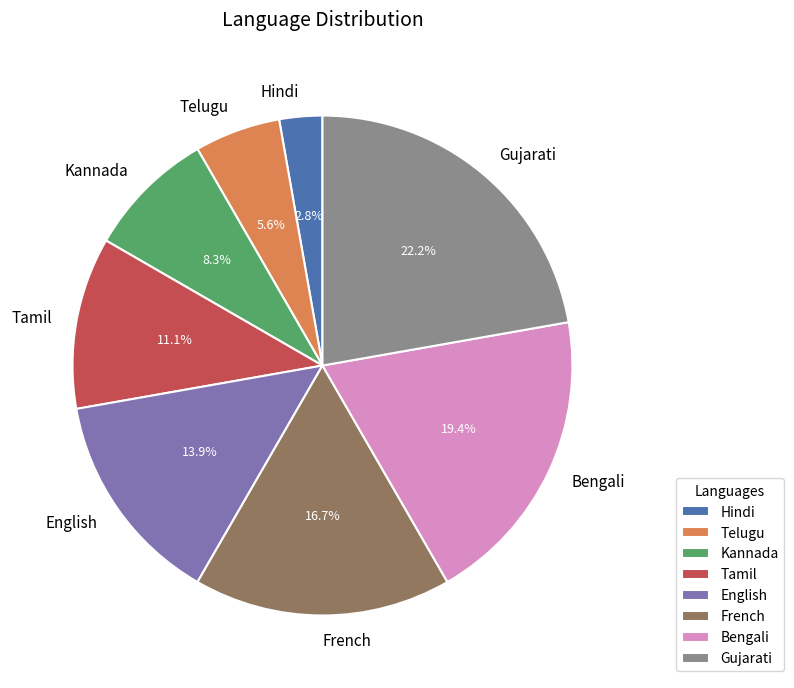

Between Hindi and Tamil, which is larger?

Tamil